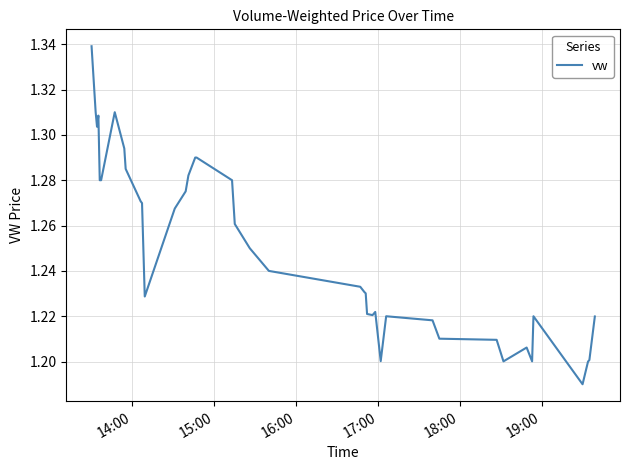

Does the chart have visible grid lines?

Yes